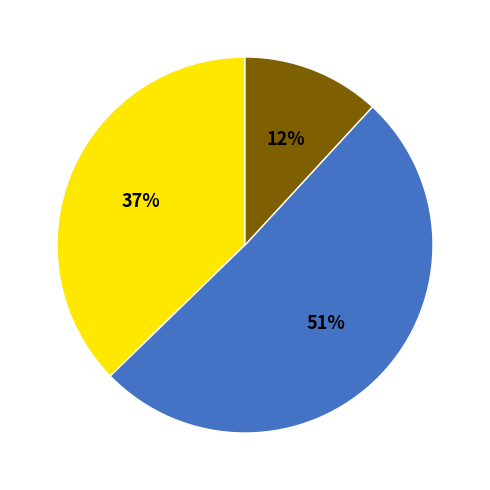

To the nearest percent, what is the difference between the largest and smallest slice percentages?

39%